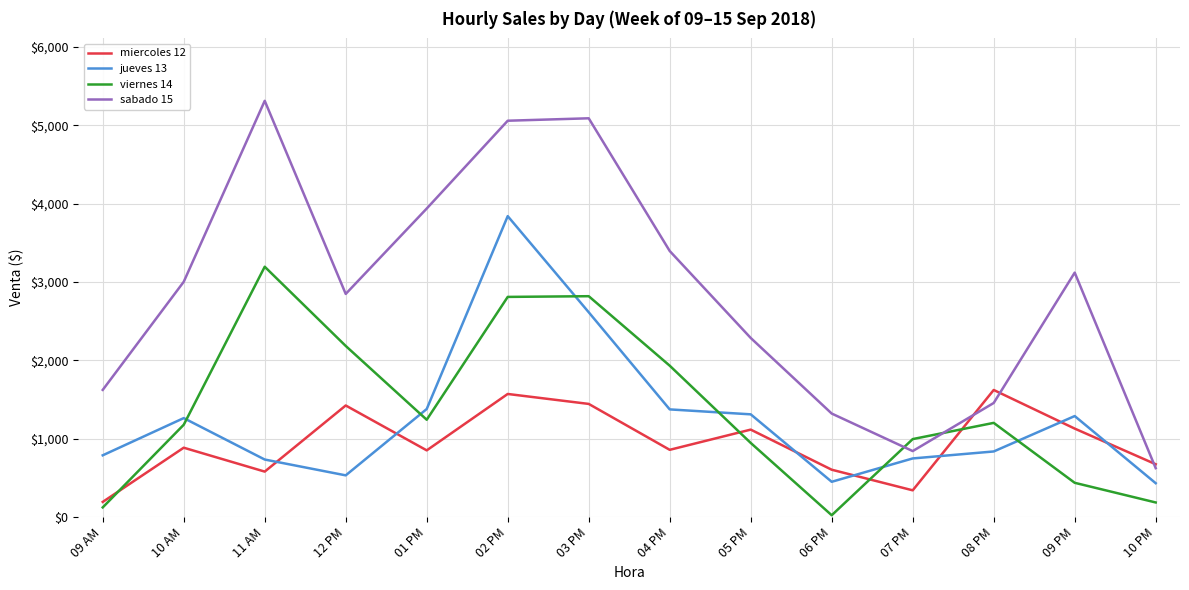

What is the difference between the viernes 14 values at 11 AM and 10 AM?

2017